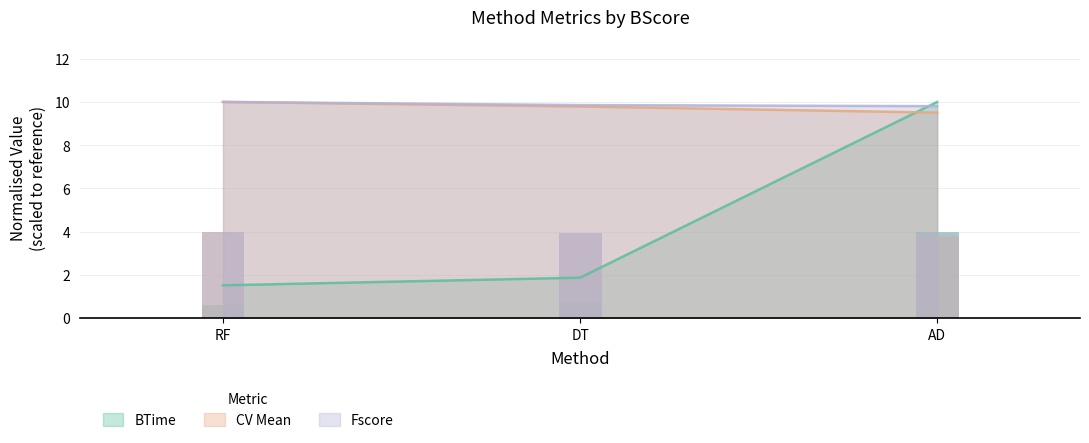

Where is CV Mean nearest to the value 9?

AD